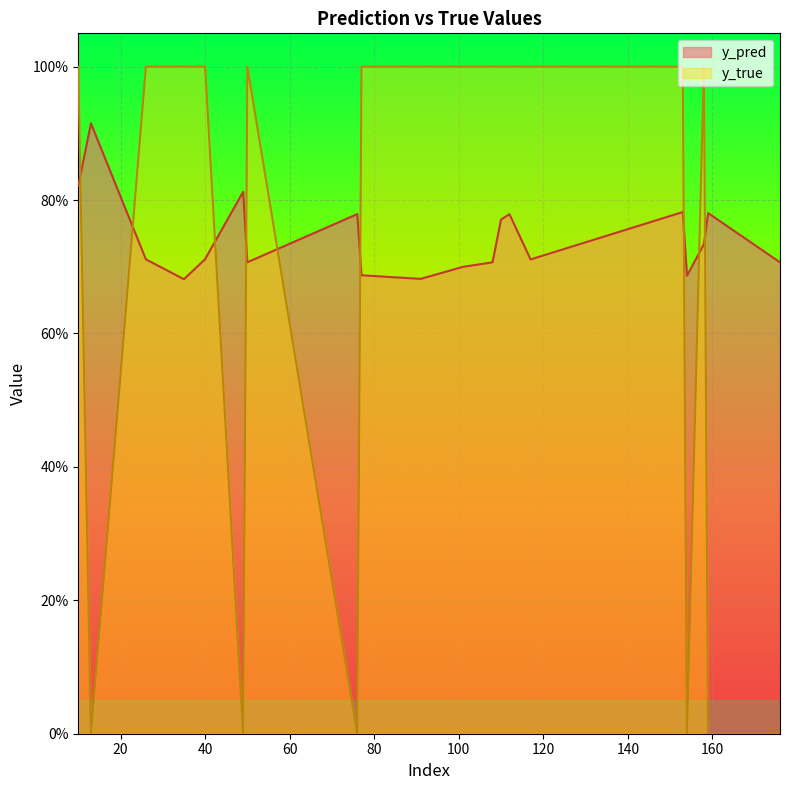

At which category is the sum across all series the highest?

10